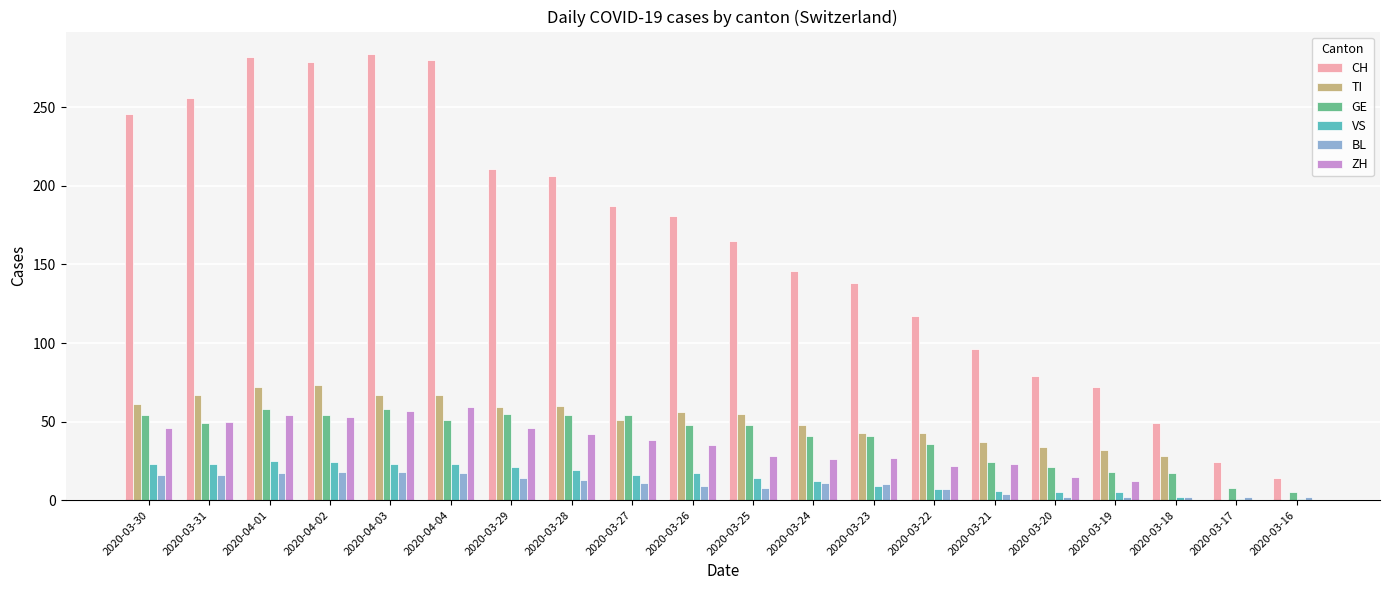

Count the number of data series in this chart.

6